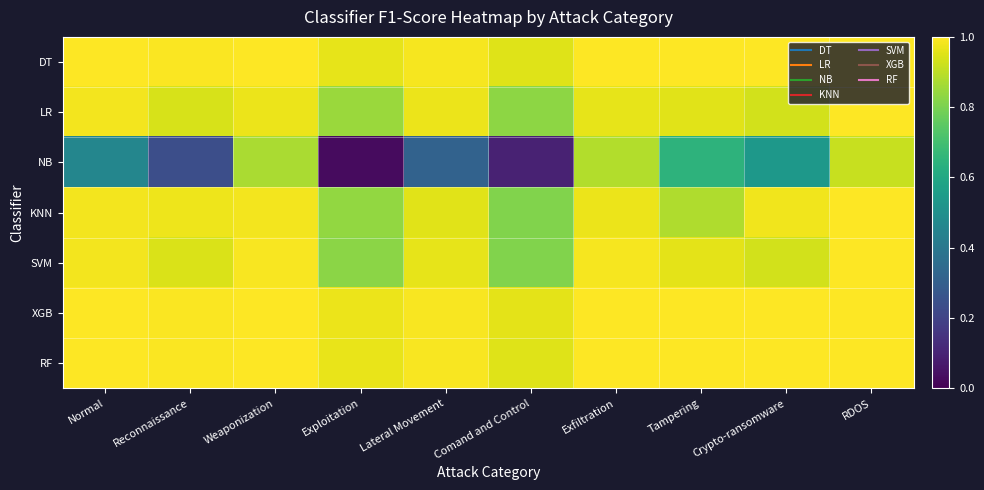

Which series changed the most between Weaponization and Lateral Movement?

NB